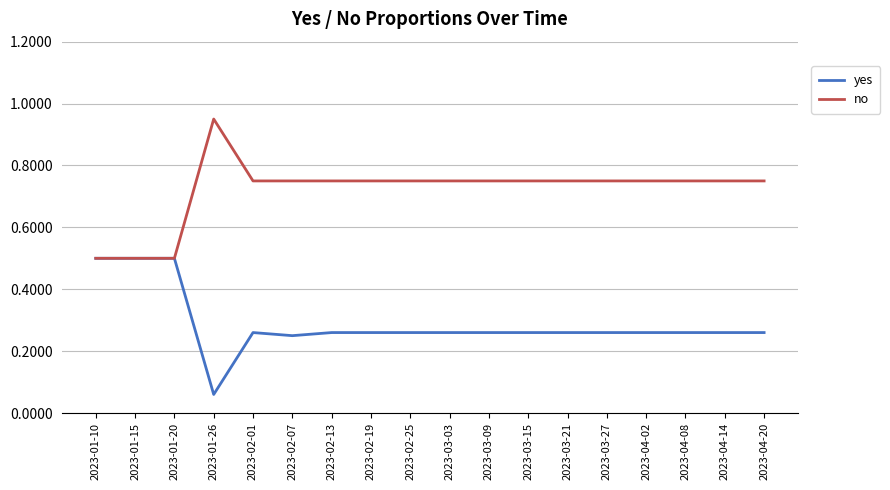

What is the sum of all yes values?

5.2